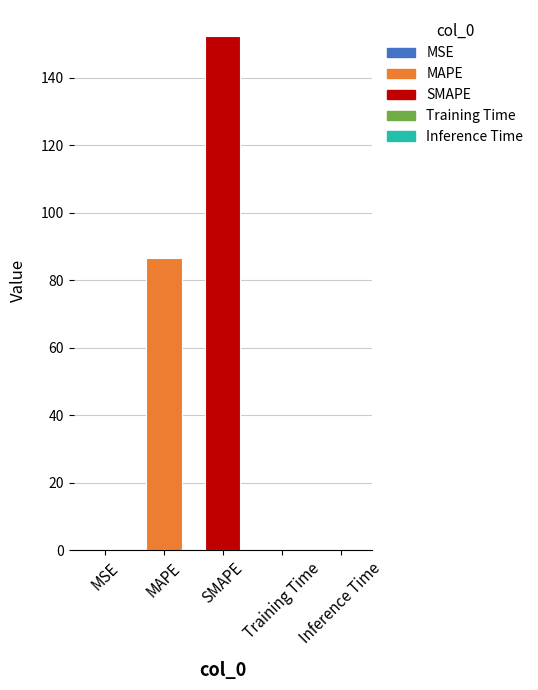

What is the greatest value displayed?

152.4